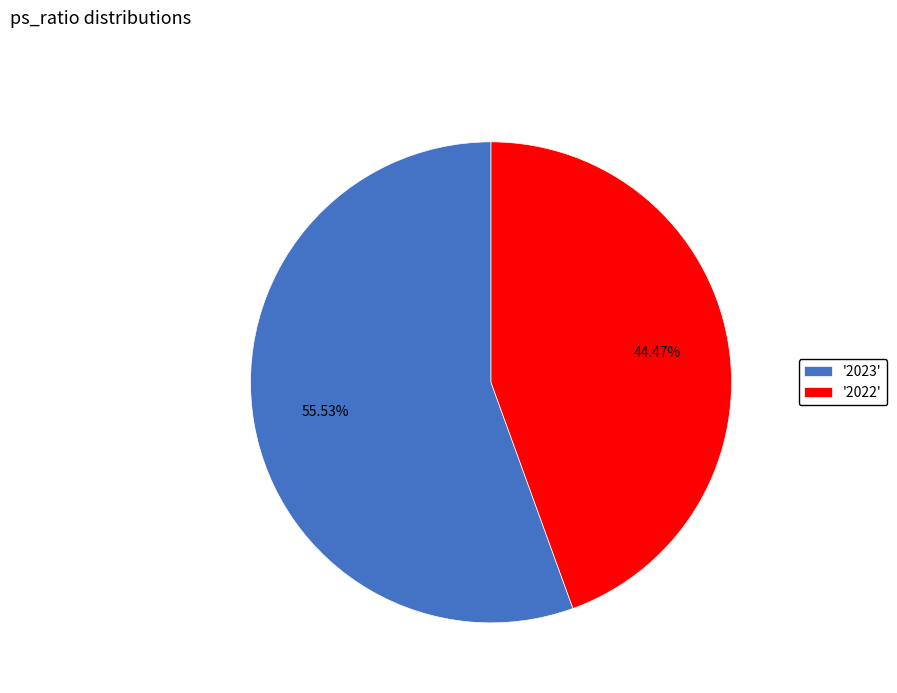

Is there a majority slice in this chart?

Yes